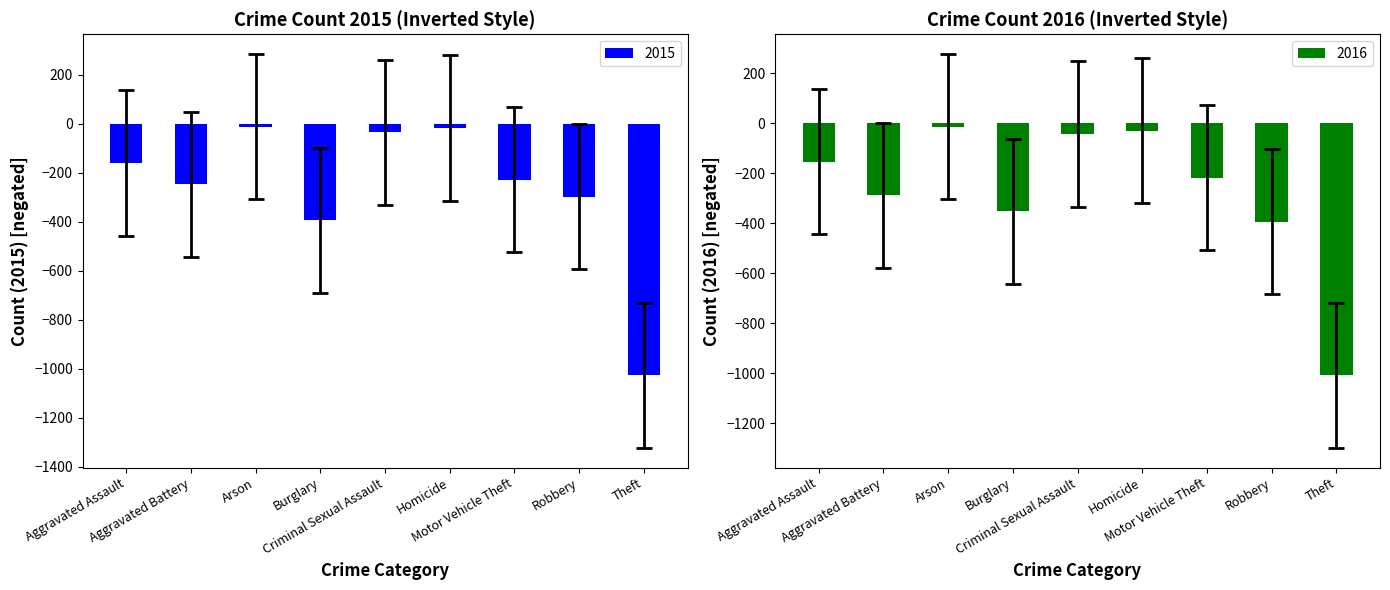

How many values in the 2016 series exceed -508?

4